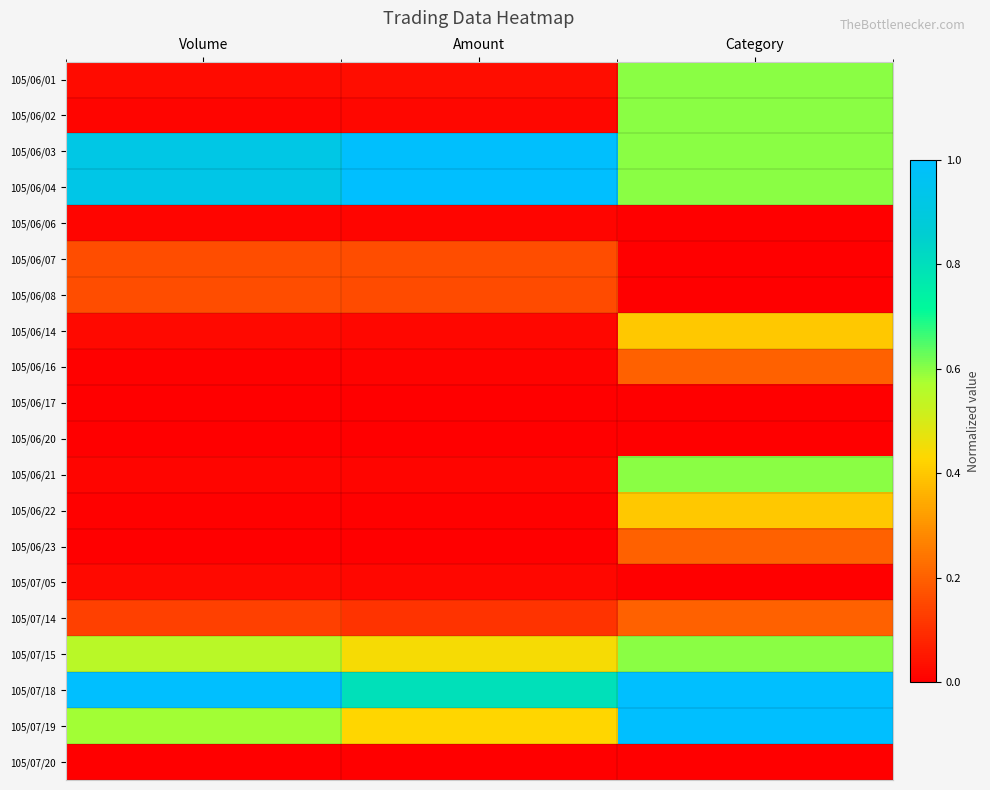

At how many categories does at least one series exceed 0?

3